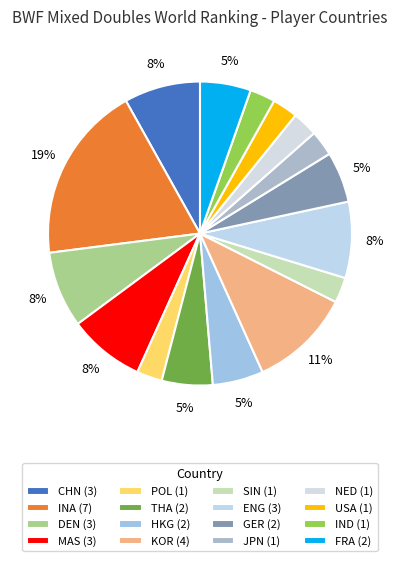

Combined, what portion of the pie is INA and FRA?

24.3%